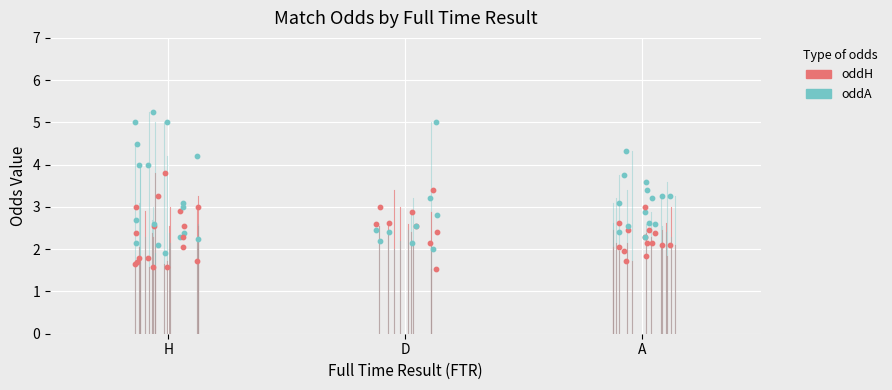

At which category is the sum across all series the highest?

H